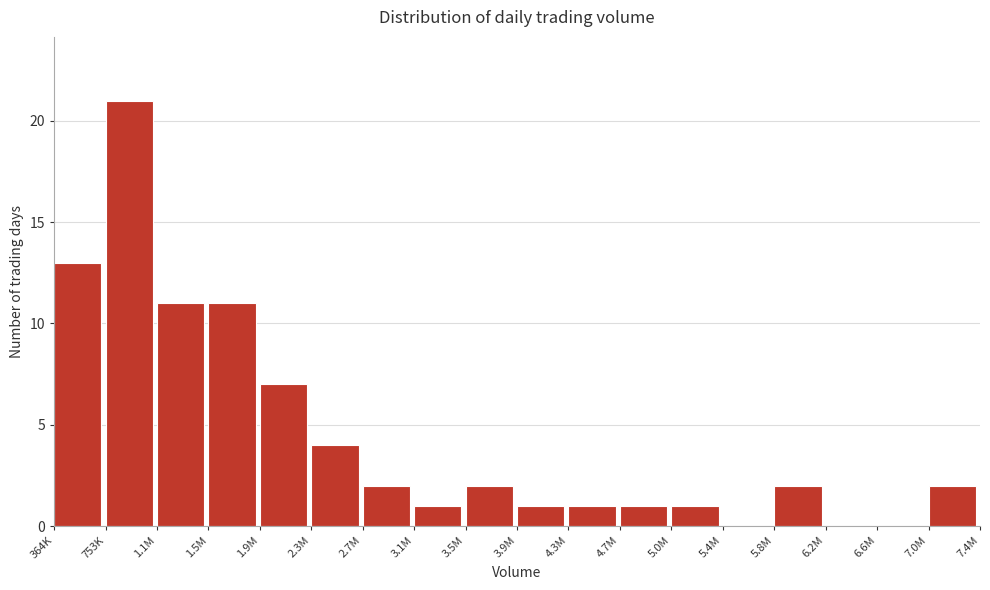

Reading left to right, extract all data points from this chart.

364K=13	753K=21	1.1M=11	1.5M=11	1.9M=7	2.3M=4	2.7M=2	3.1M=1	3.5M=2	3.9M=1	4.3M=1	4.7M=1	5.0M=1	5.4M=0	5.8M=2	6.2M=0	6.6M=0	7.0M=2